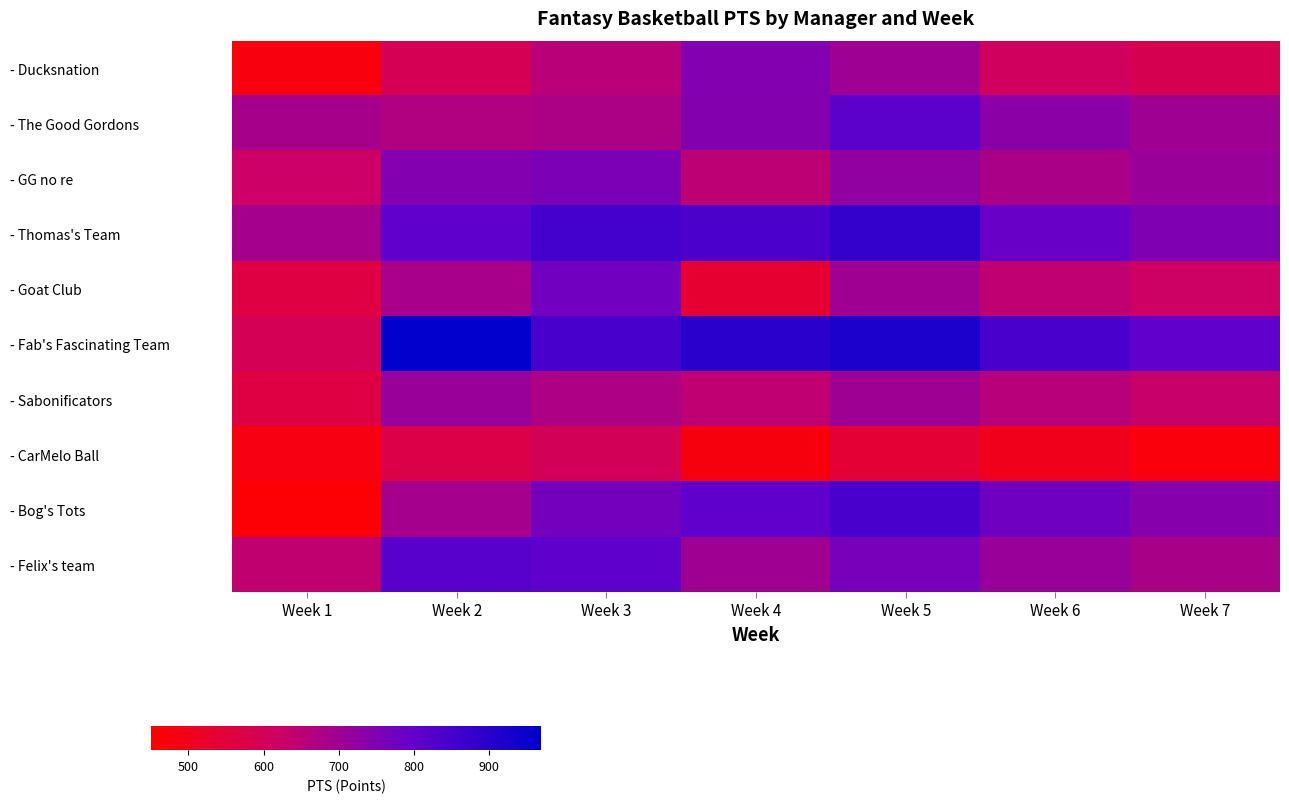

Reading left to right, transcribe all the data shown in this chart.

- Ducksnation: Week 1=473	Week 2=594	Week 3=655	Week 4=748	Week 5=701	Week 6=612	Week 7=589
- The Good Gordons: Week 1=687	Week 2=668	Week 3=677	Week 4=745	Week 5=812	Week 6=734	Week 7=698
- GG no re: Week 1=624	Week 2=747	Week 3=758	Week 4=648	Week 5=723	Week 6=680	Week 7=711
- Thomas's Team: Week 1=690	Week 2=807	Week 3=853	Week 4=838	Week 5=879	Week 6=791	Week 7=754
- Goat Club: Week 1=562	Week 2=685	Week 3=777	Week 4=535	Week 5=698	Week 6=643	Week 7=619
- Fab's Fascinating Team: Week 1=597	Week 2=964	Week 3=847	Week 4=897	Week 5=921	Week 6=843	Week 7=805
- Sabonificators: Week 1=562	Week 2=712	Week 3=675	Week 4=643	Week 5=701	Week 6=658	Week 7=632
- CarMelo Ball: Week 1=481	Week 2=572	Week 3=599	Week 4=476	Week 5=543	Week 6=498	Week 7=471
- Bog's Tots: Week 1=462	Week 2=691	Week 3=772	Week 4=807	Week 5=843	Week 6=779	Week 7=741
- Felix's team: Week 1=641	Week 2=818	Week 3=806	Week 4=699	Week 5=765	Week 6=712	Week 7=683